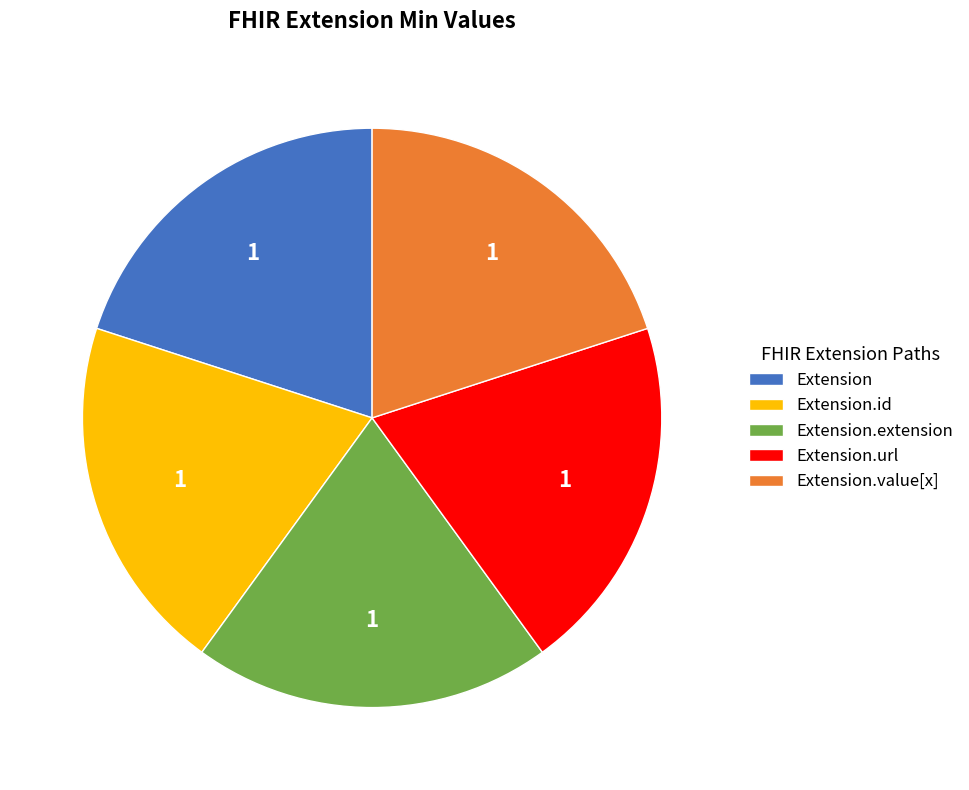

How many slices are in this pie chart?

5